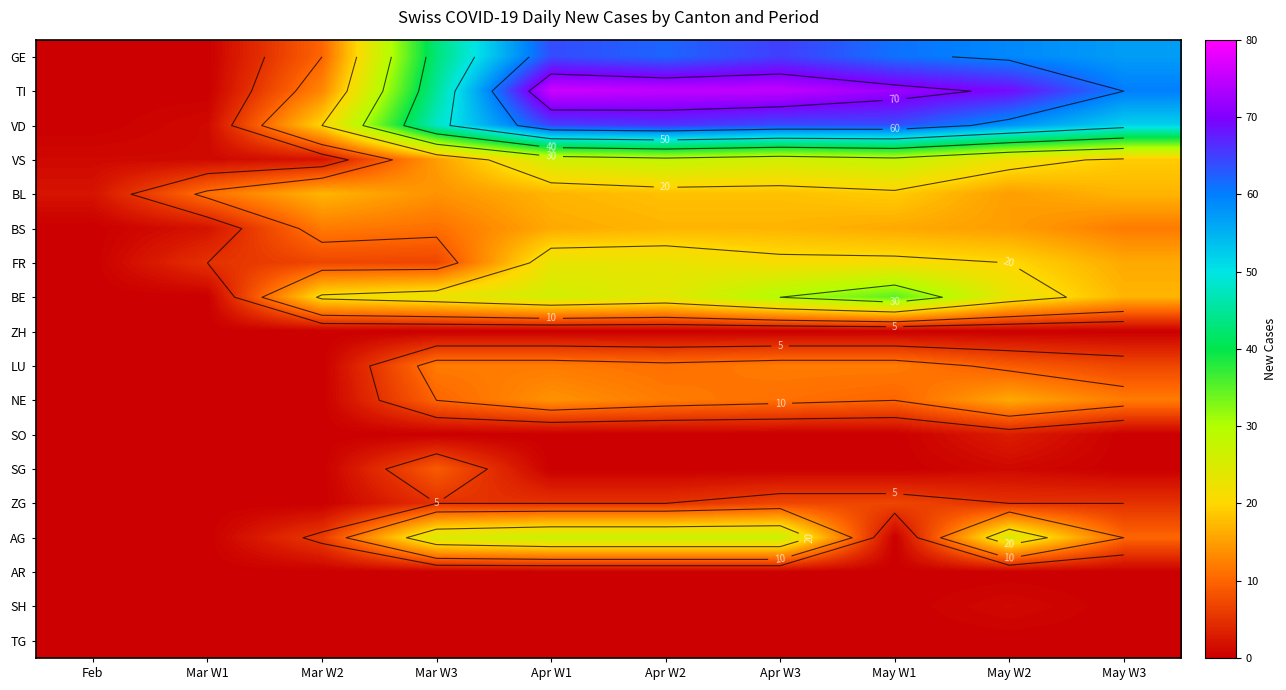

Where does the GE series first go above 59?

Apr W1